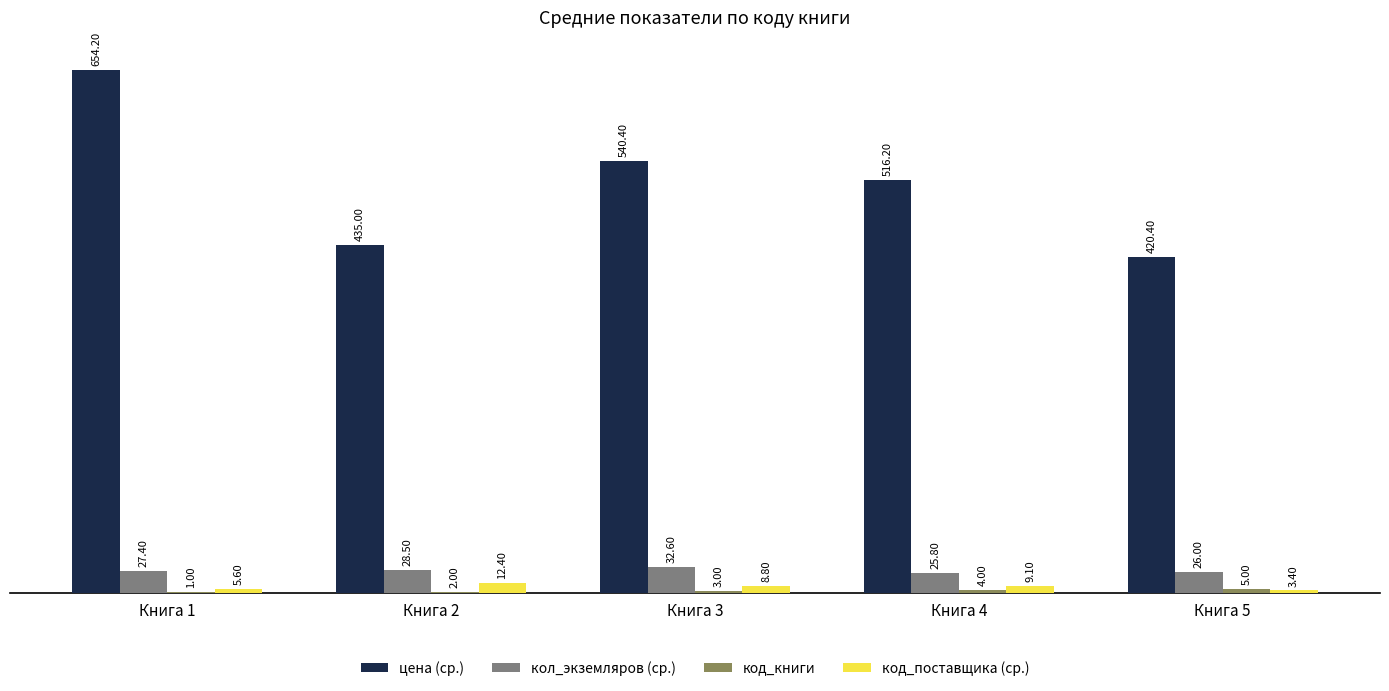

What is the sum of the кол_экземляров (ср.) values at Книга 5 and Книга 3?

58.6